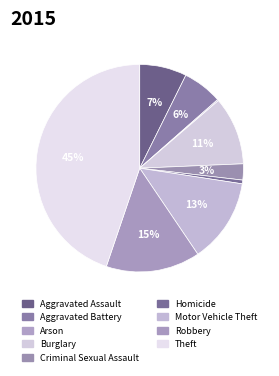

What percentage do Arson and Aggravated Battery together represent?

6.4%